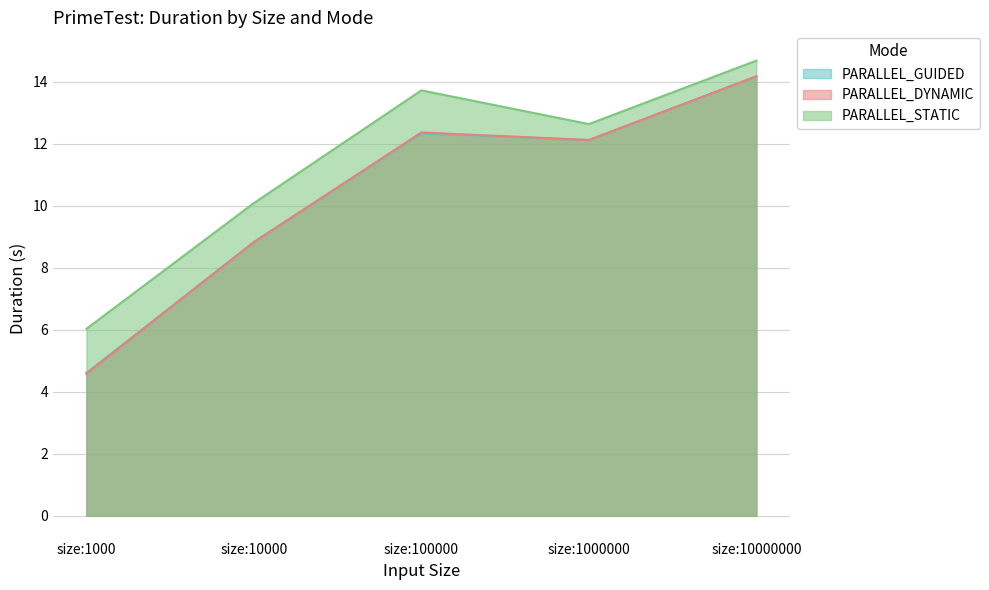

Where is PARALLEL_GUIDED nearest to the value 9?

size:10000